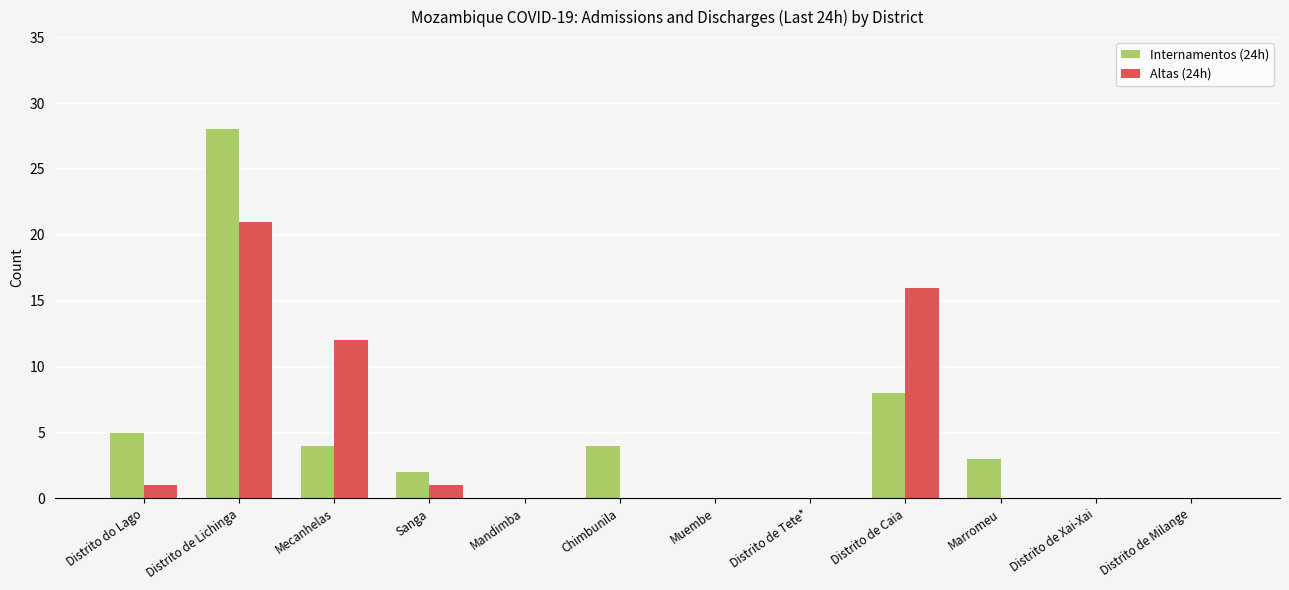

Between Sanga and Muembe, which series saw the biggest shift?

Internamentos (24h)